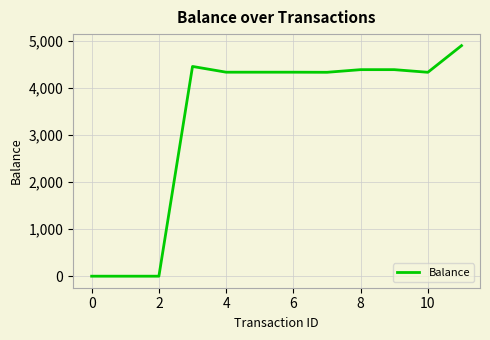

What is the maximum value shown in the chart?

4897